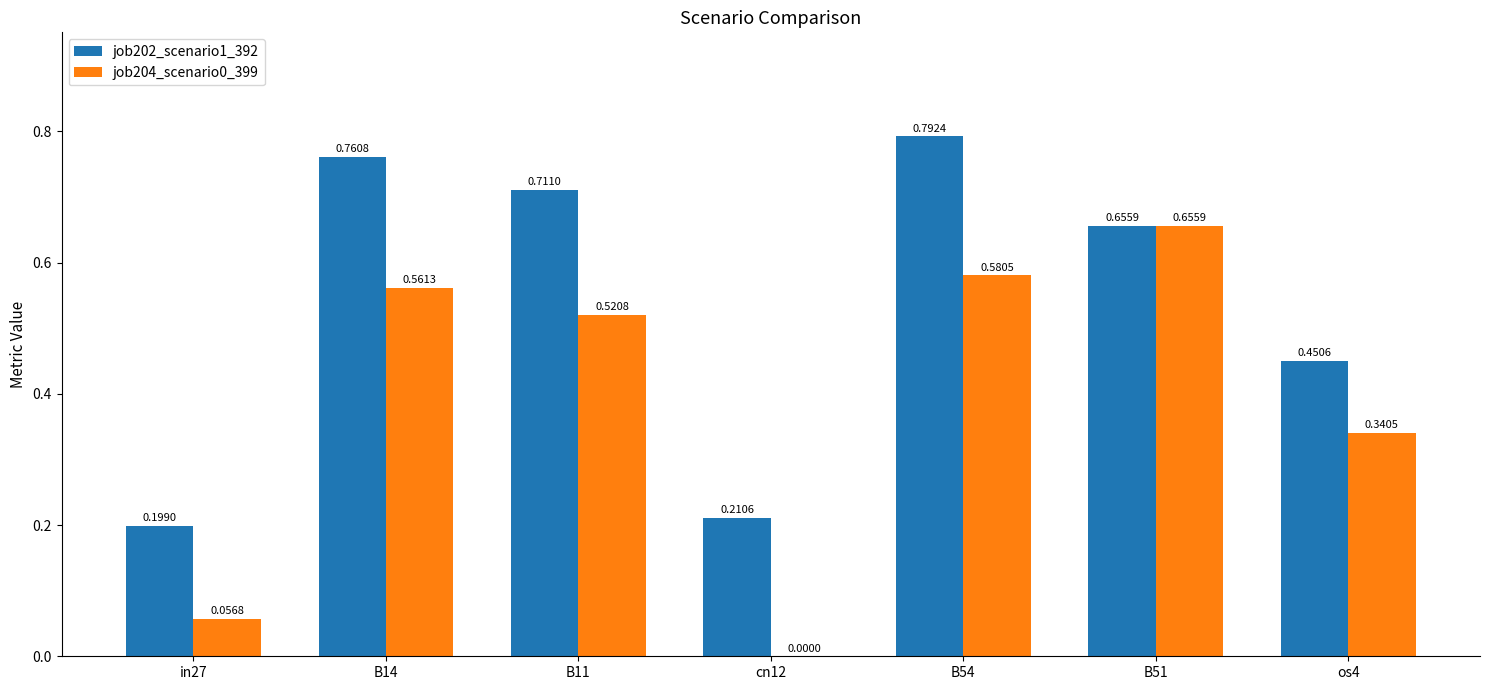

What is the sum of all job202_scenario1_392 values?

3.8